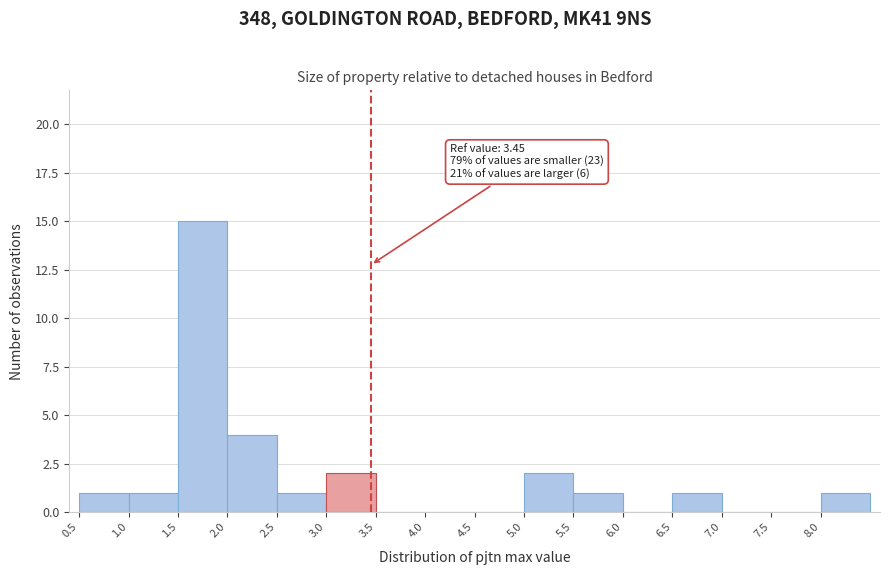

Over which range of the x-axis is the bar tallest?

1.5 to 2.0